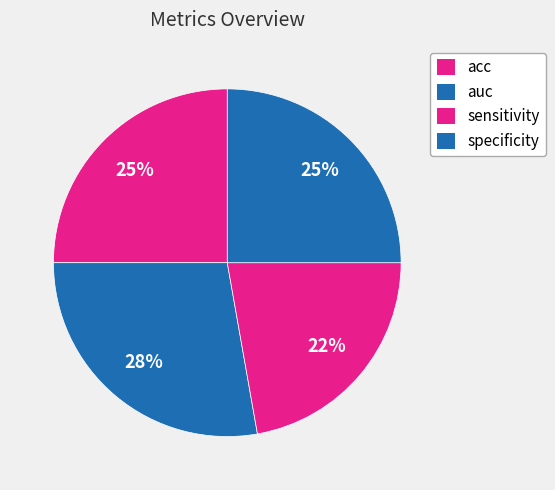

Which category has the smallest portion of the pie?

sensitivity